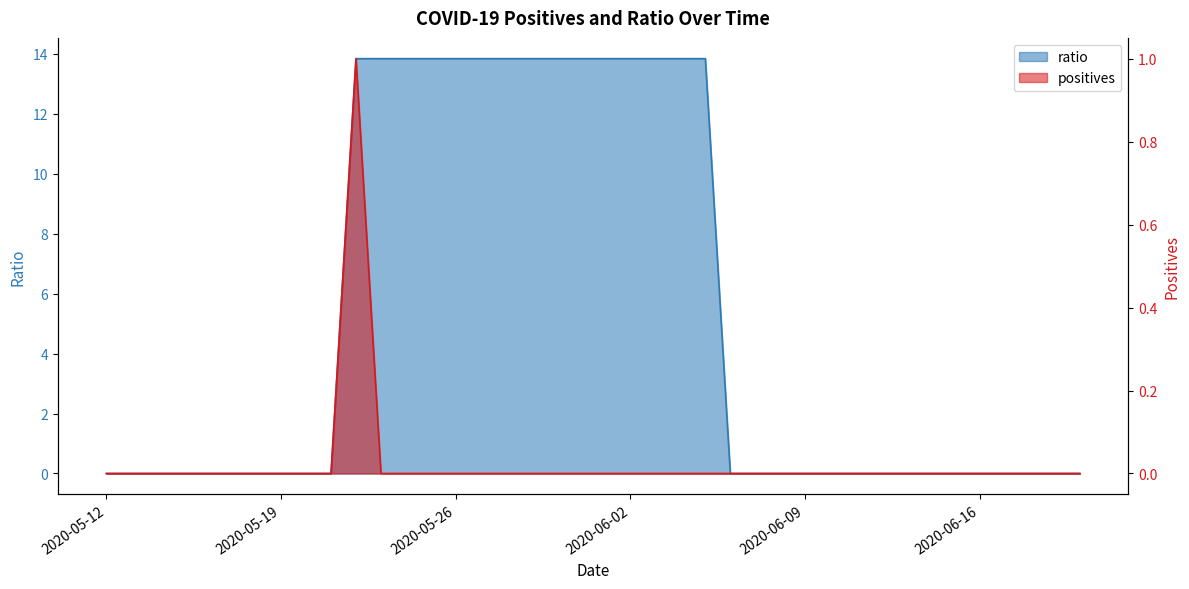

Does the chart have visible grid lines?

No